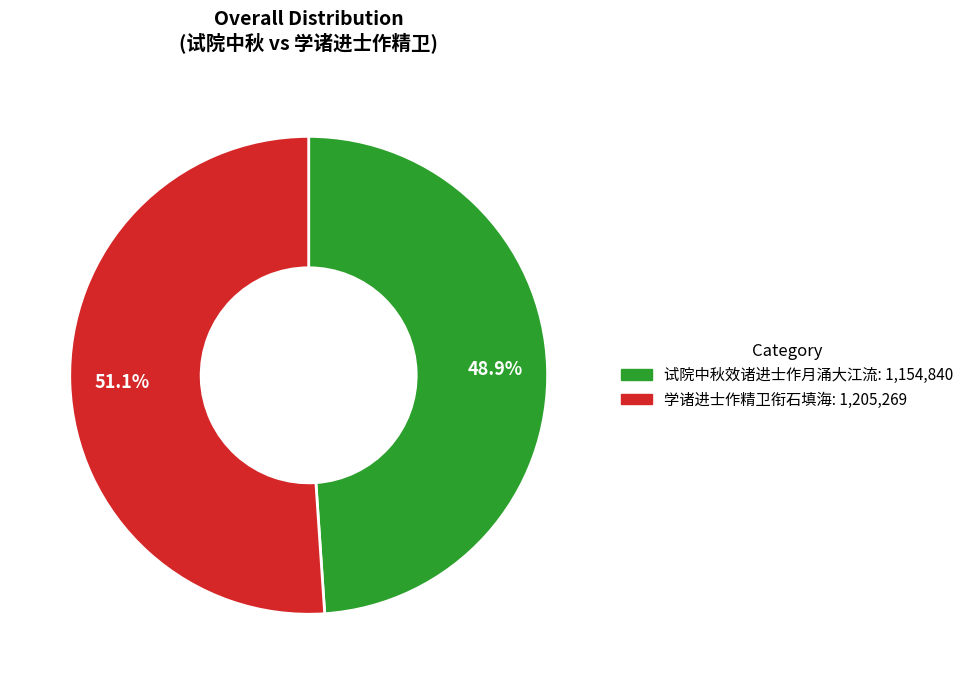

Does any single category account for the majority?

Yes